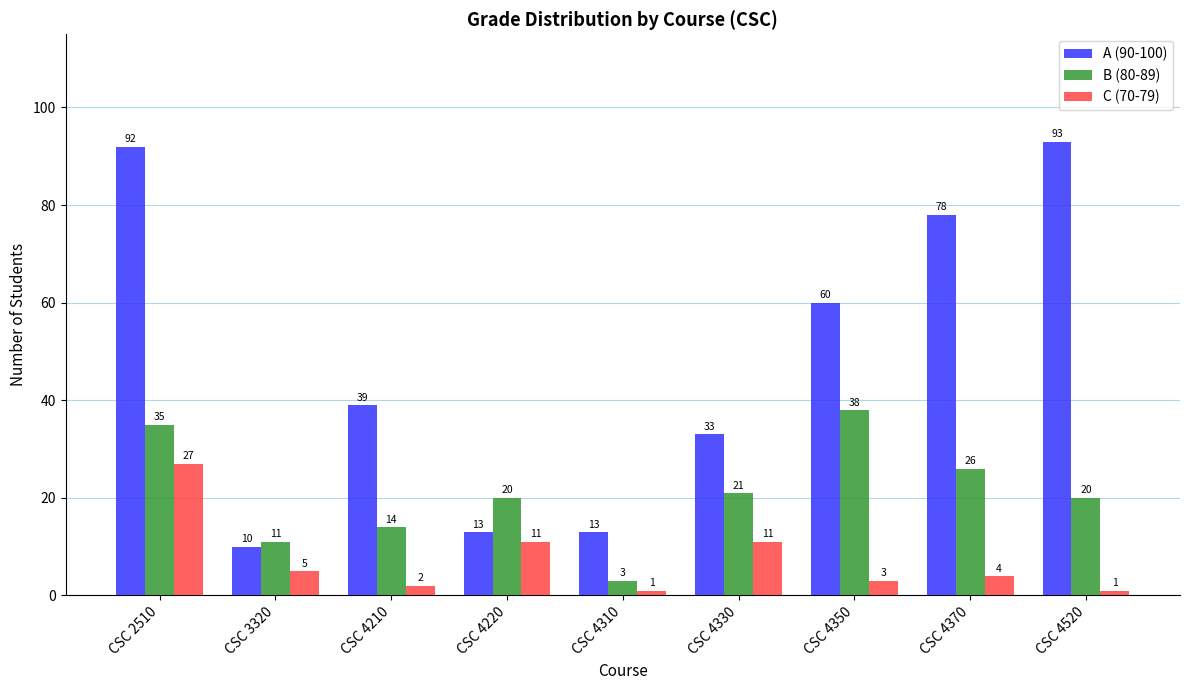

What is the sum of all B (80-89) values?

188